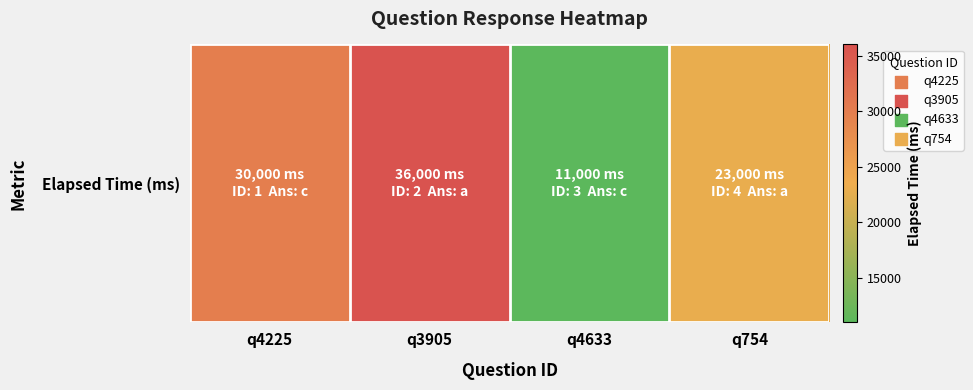

Is it true that the value at q3905 is 51230?

False